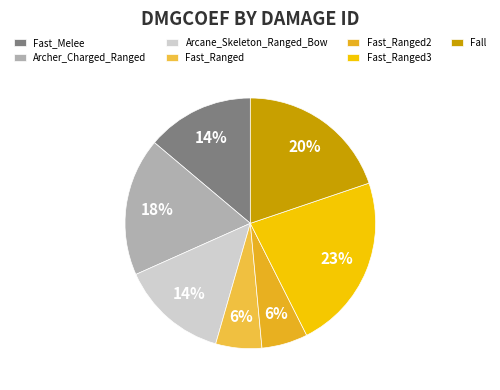

Is the sum of Fall and Fast_Ranged greater than half?

No